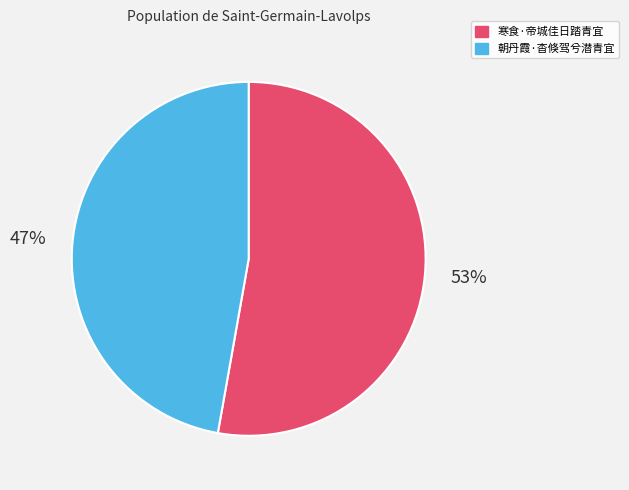

To the nearest percent, what portion does 寒食·帝城佳日踏青宜 represent?

53%